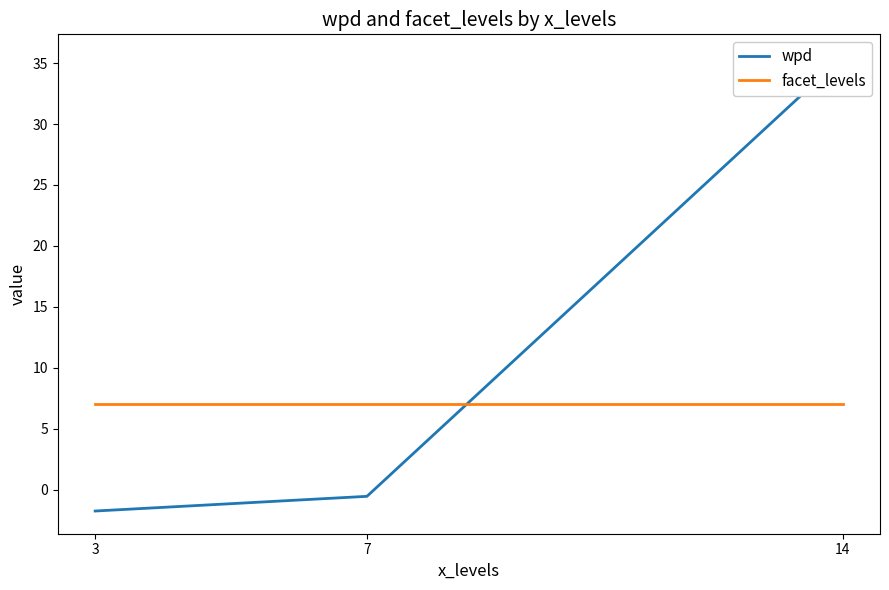

Is it true that wpd equals 35.5 at 14?

True